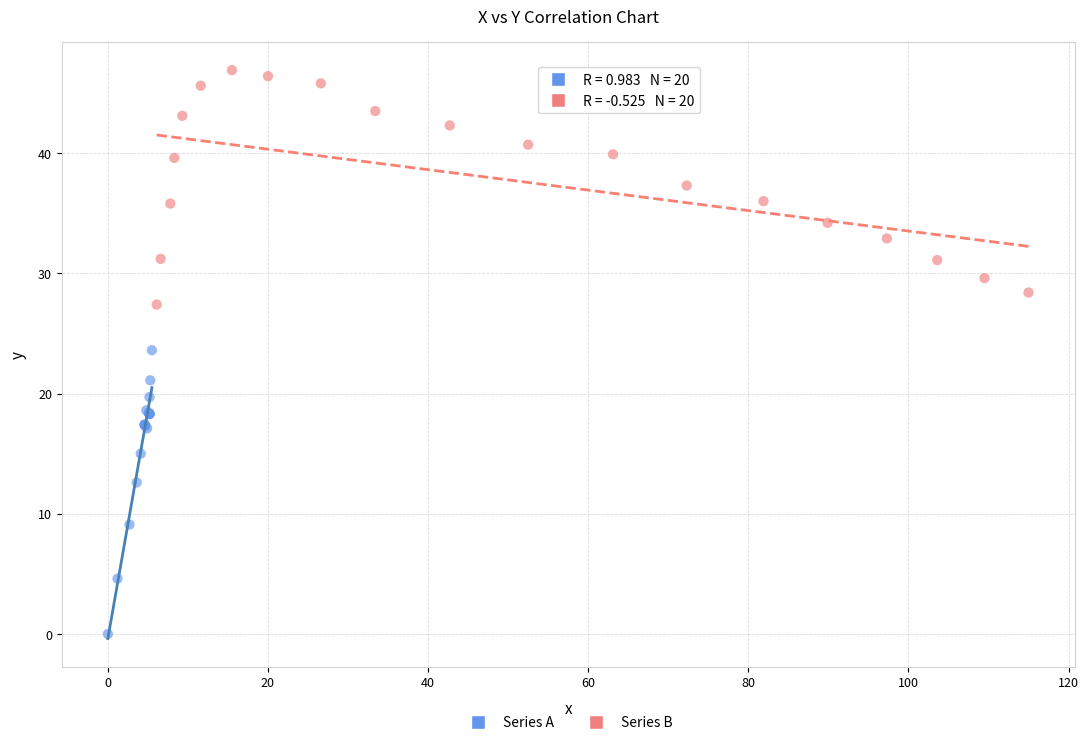

Which series contains the lowest Y value?

Series A